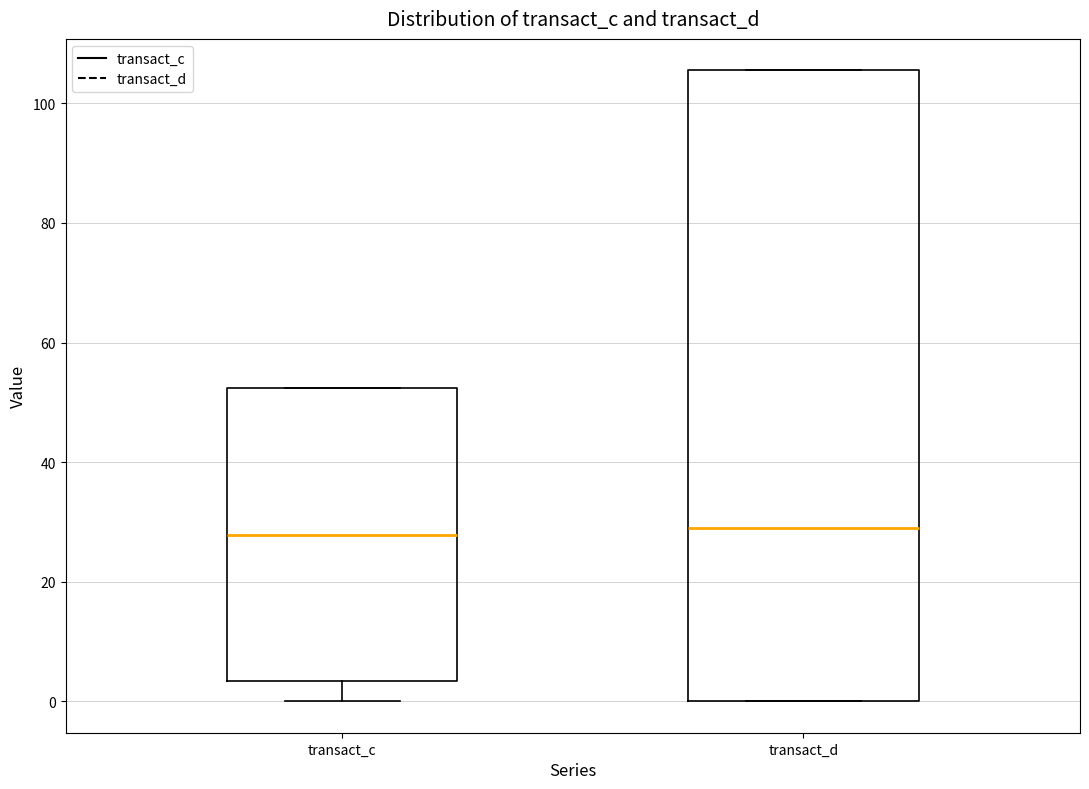

Where does the median line of the box for transact_d sit on the y-axis? The values are not printed on the chart, so give them approximately, as read against the axis.

28